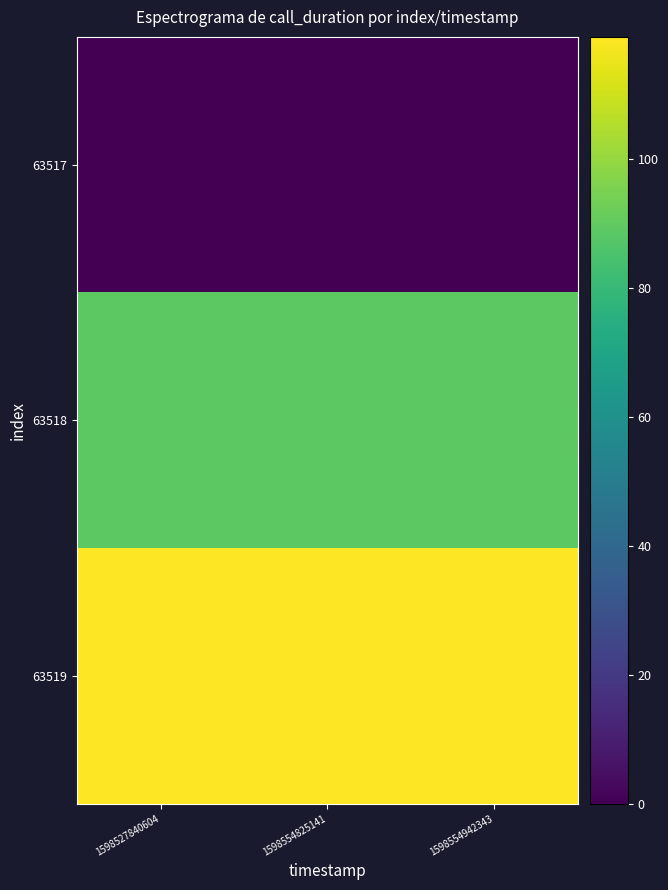

What is the maximum value shown in the chart?

119